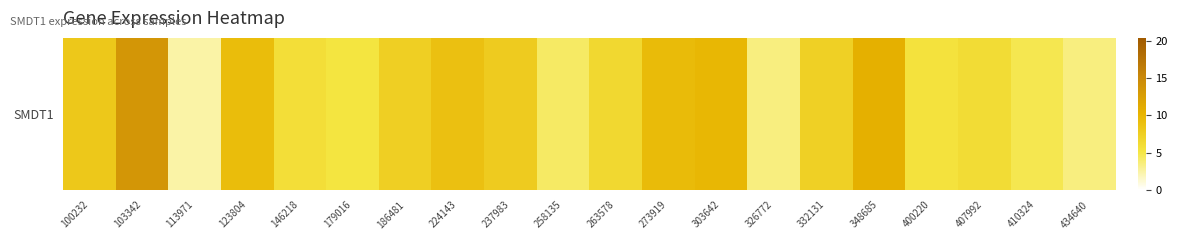

What is the difference between the second highest and second lowest values?

7.1